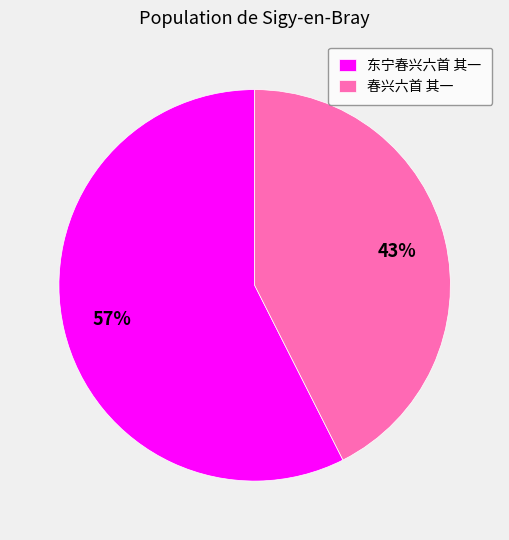

Does any single category account for the majority?

Yes